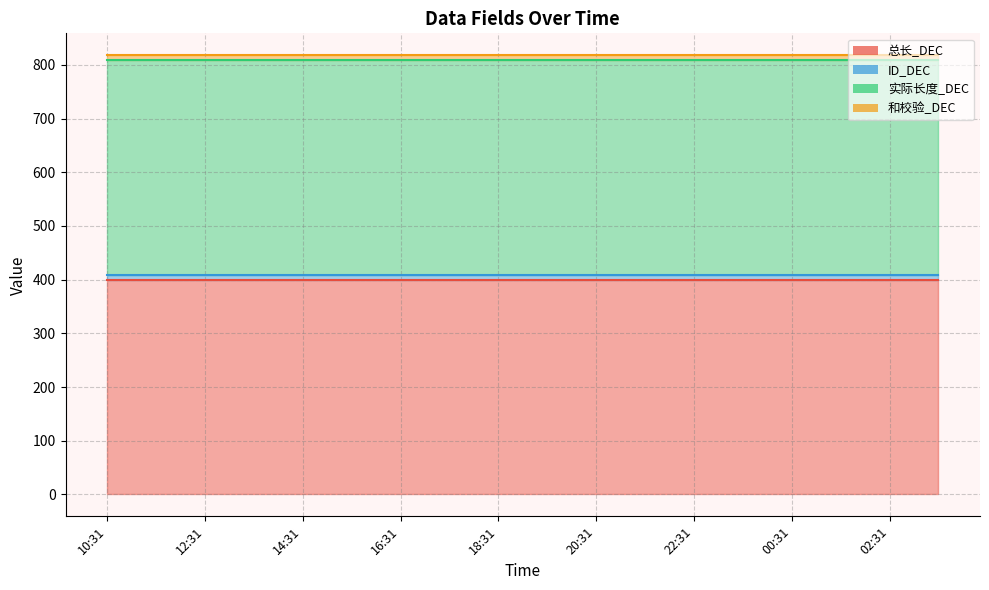

The value of 和校验_DEC at 23:31 is 3. True or false?

False